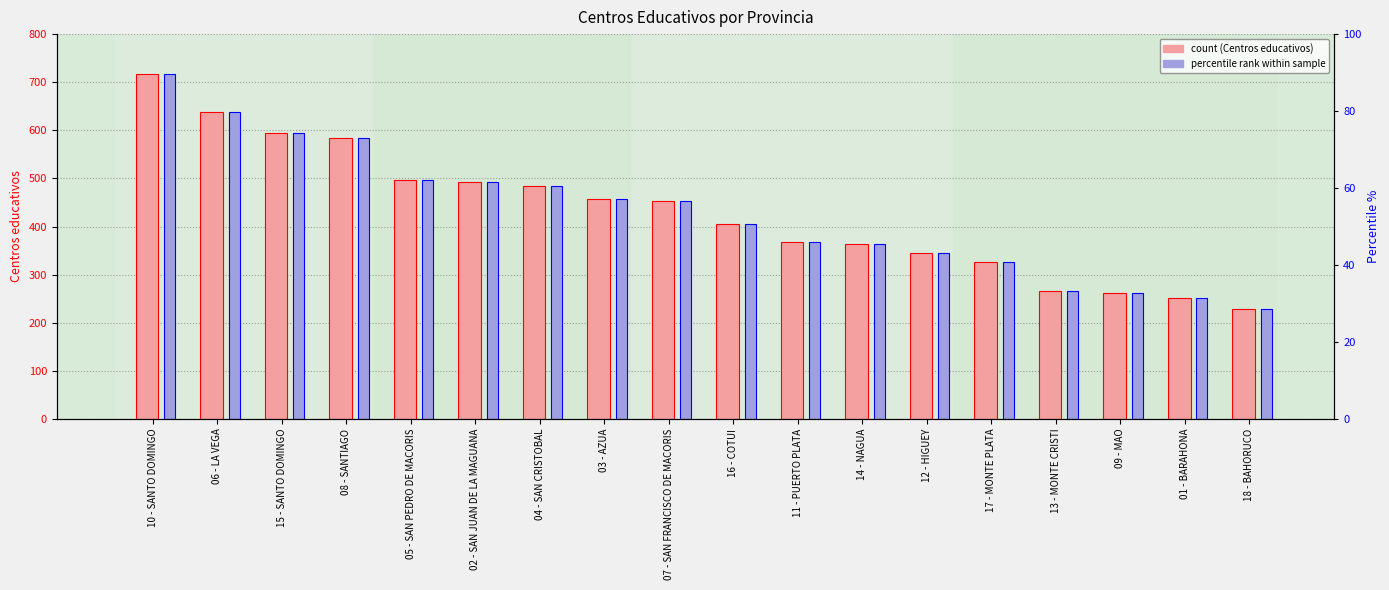

Reading left to right, what are all the values shown in this chart?

Centros educativos: 10 - SANTO DOMINGO=718.0	06 - LA VEGA=639.0	15 - SANTO DOMINGO=595.0	08 - SANTIAGO=585.0	05 - SAN PEDRO DE MACORIS=496.0	02 - SAN JUAN DE LA MAGUANA=493.0	04 - SAN CRISTOBAL=485.0	03 - AZUA=458.0	07 - SAN FRANCISCO DE MACORIS=453.0	16 - COTUI=405.0	11 - PUERTO PLATA=367.0	14 - NAGUA=363.0	12 - HIGUEY=345.0	17 - MONTE PLATA=326.0	13 - MONTE CRISTI=266.0	09 - MAO=261.0	01 - BARAHONA=251.0	18 - BAHORUCO=229.0
percentile rank (scaled): 10 - SANTO DOMINGO=718.0	06 - LA VEGA=639.0	15 - SANTO DOMINGO=595.0	08 - SANTIAGO=585.0	05 - SAN PEDRO DE MACORIS=496.0	02 - SAN JUAN DE LA MAGUANA=493.0	04 - SAN CRISTOBAL=485.0	03 - AZUA=458.0	07 - SAN FRANCISCO DE MACORIS=453.0	16 - COTUI=405.0	11 - PUERTO PLATA=367.0	14 - NAGUA=363.0	12 - HIGUEY=345.0	17 - MONTE PLATA=326.0	13 - MONTE CRISTI=266.0	09 - MAO=261.0	01 - BARAHONA=251.0	18 - BAHORUCO=229.0